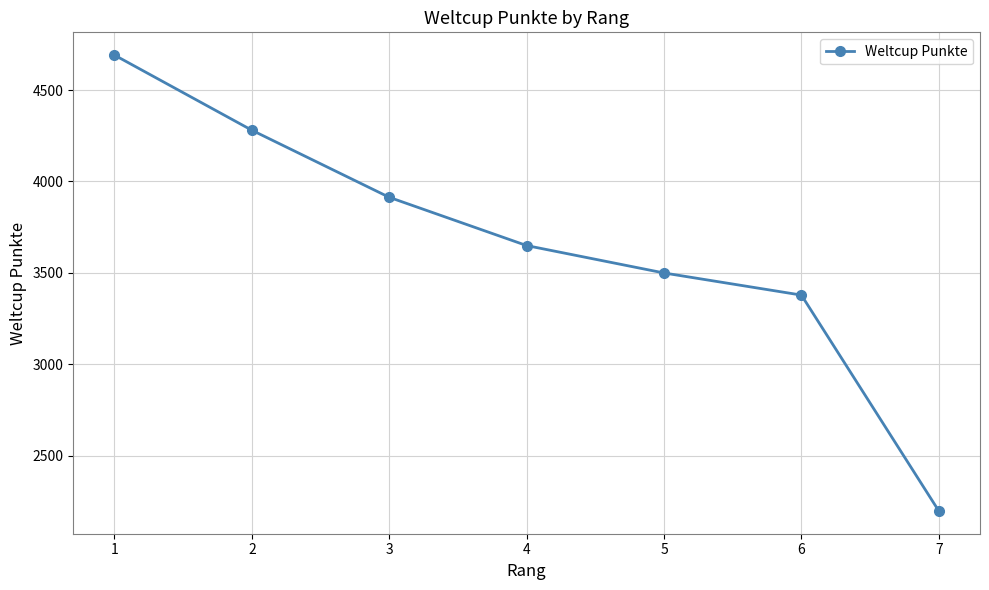

True or false: the data shows 1578 at 3.

False